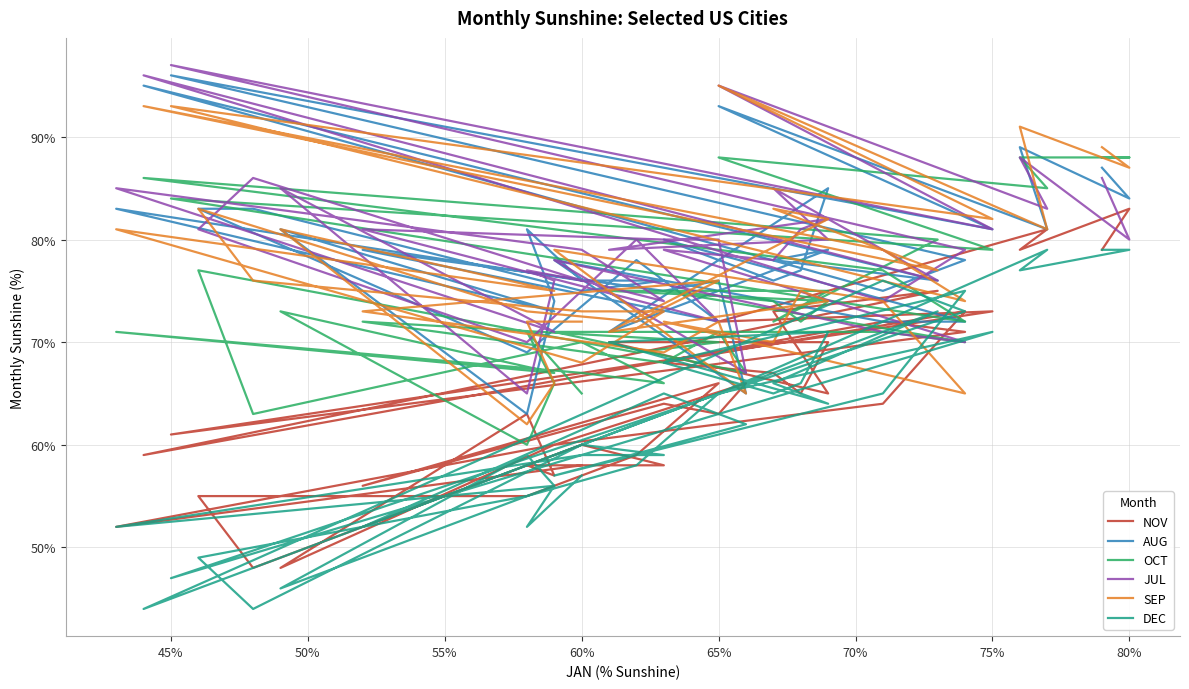

How many interior local valleys does the DEC series have?

12